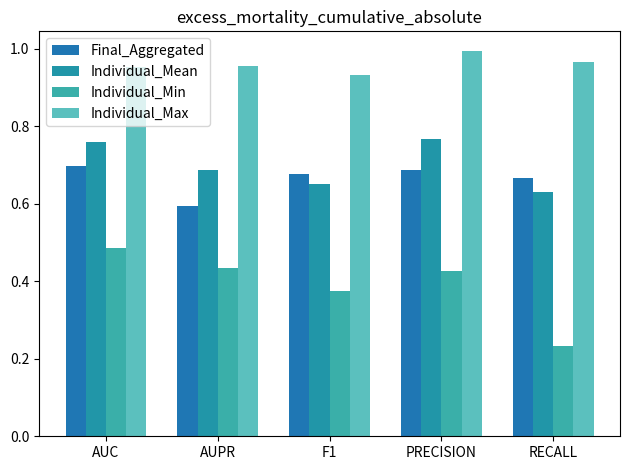

At which label is Individual_Min closest to 0?

RECALL